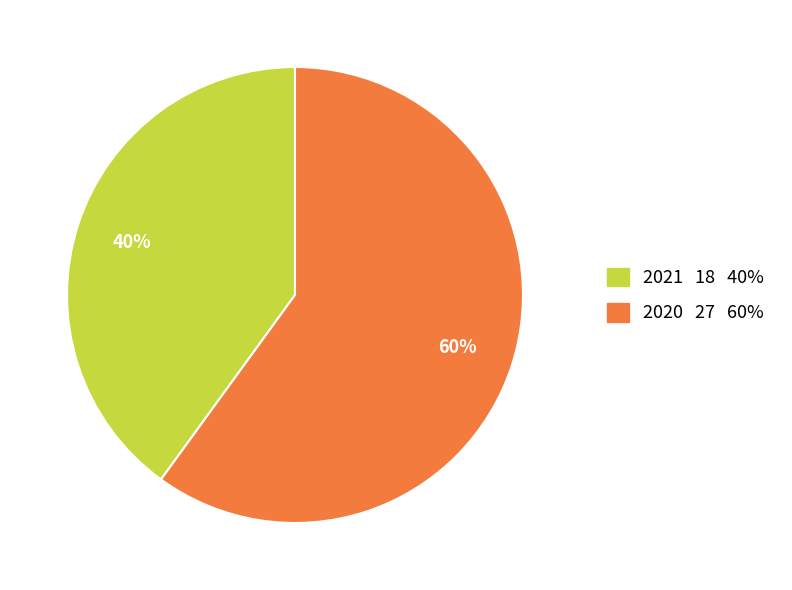

To the nearest percent, what is the combined percentage of 2020 and 2021?

100%